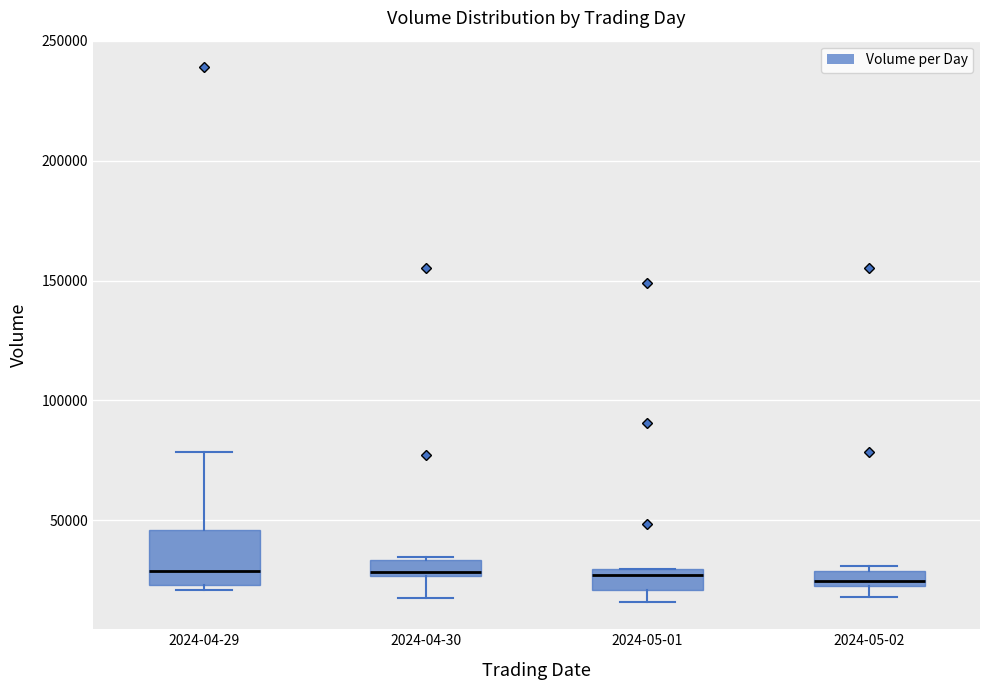

Comparing the boxes themselves (not the whiskers), which one is the tallest?

2024-04-29